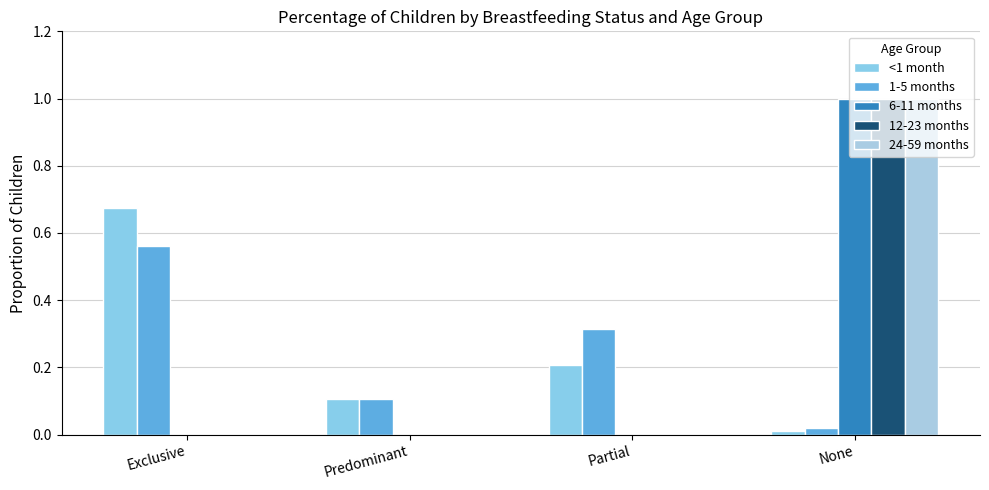

Does the chart contain stacked bars?

No